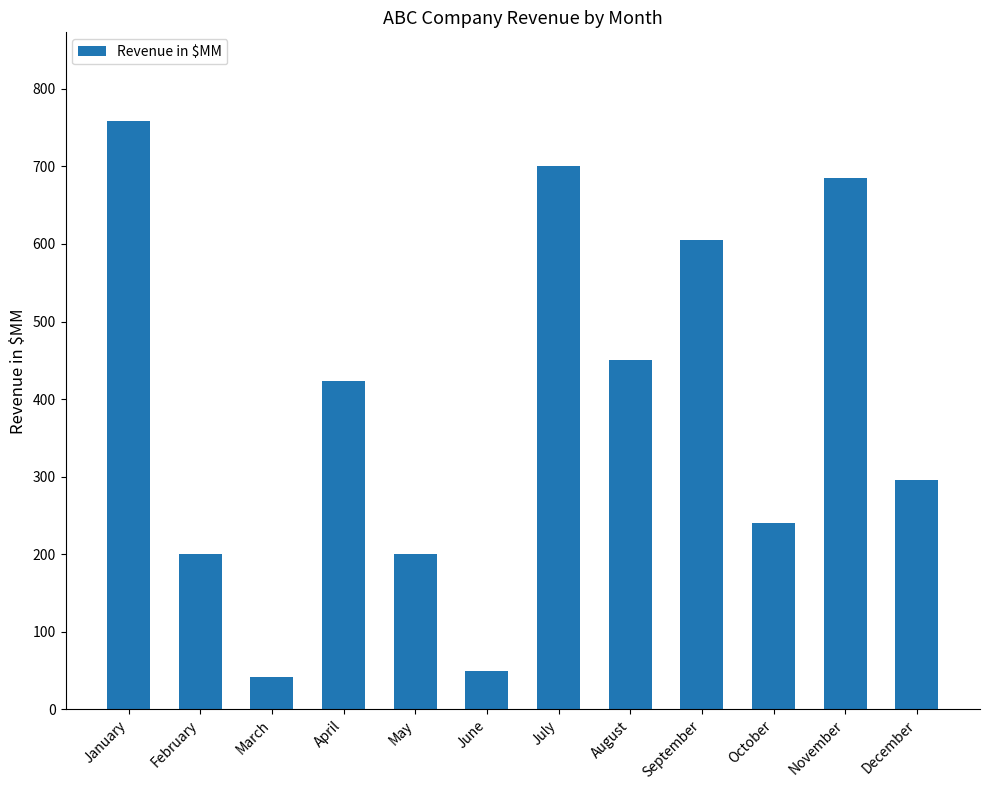

What is the value of the 2nd bar from the left?

200